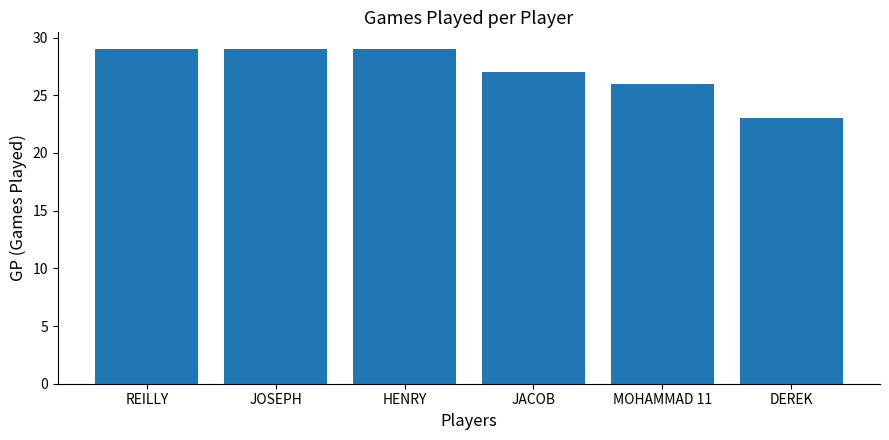

The chart shows a value of 29 at HENRY. True or false?

True